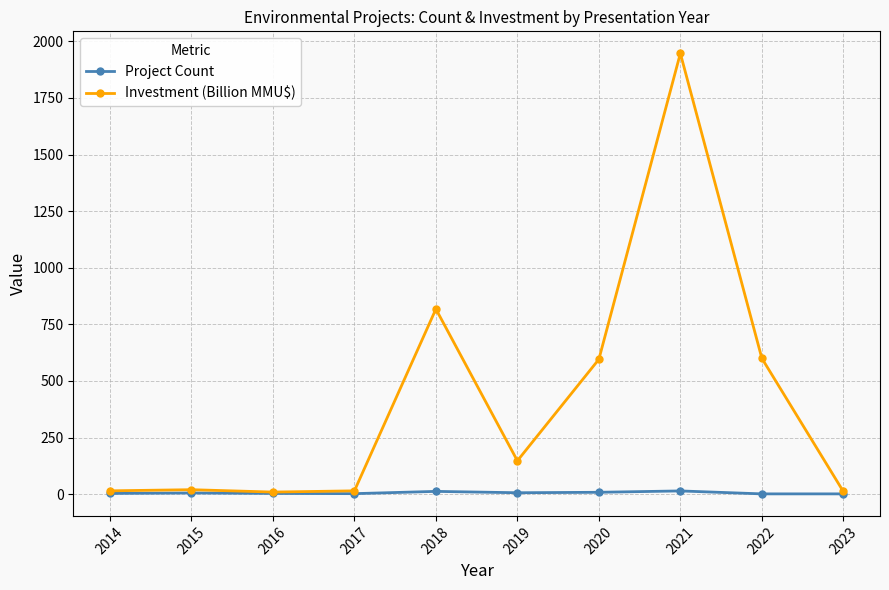

Which series has the largest total across all categories?

Investment (Billion MMU$)